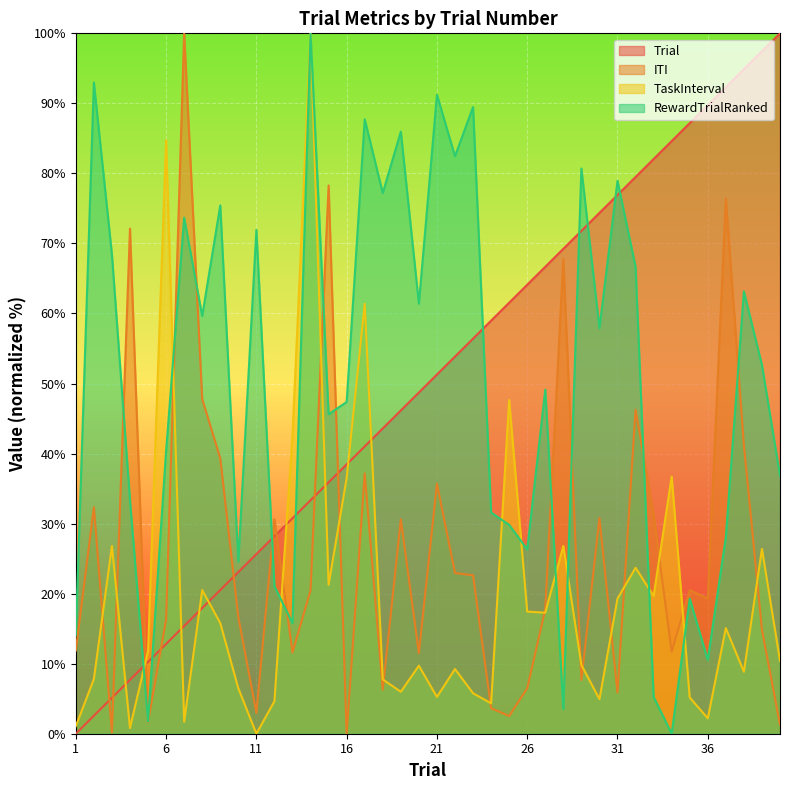

Rank the categories by RewardTrialRanked value from highest to lowest.

14, 2, 21, 23, 17, 19, 22, 29, 31, 18, 9, 7, 11, 3, 32, 38, 20, 8, 30, 39, 27, 16, 15, 6, 40, 4, 24, 25, 37, 26, 10, 12, 35, 13, 1, 36, 33, 28, 5, 34